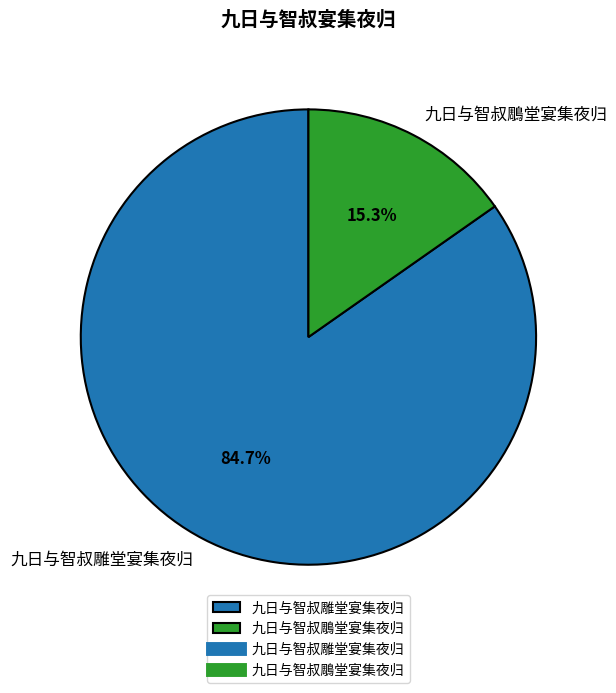

True or false: 九日与智叔鵰堂宴集夜归 accounts for 15% of the total.

True